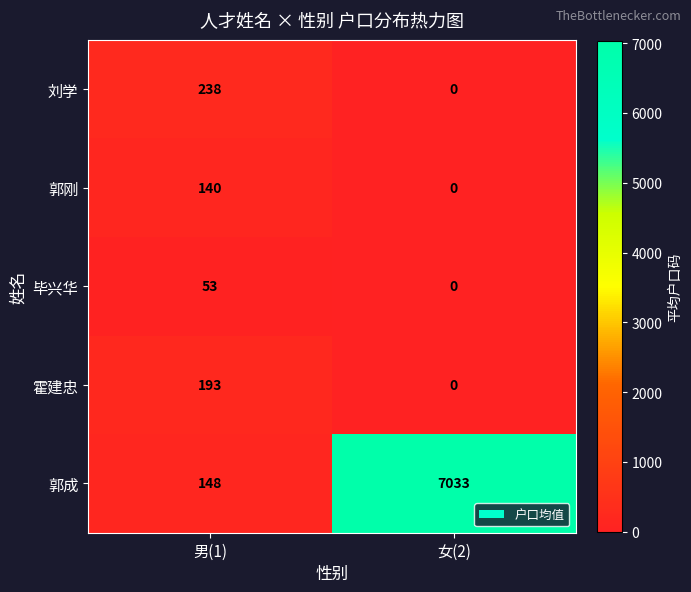

At how many categories does at least one series exceed 6753?

1